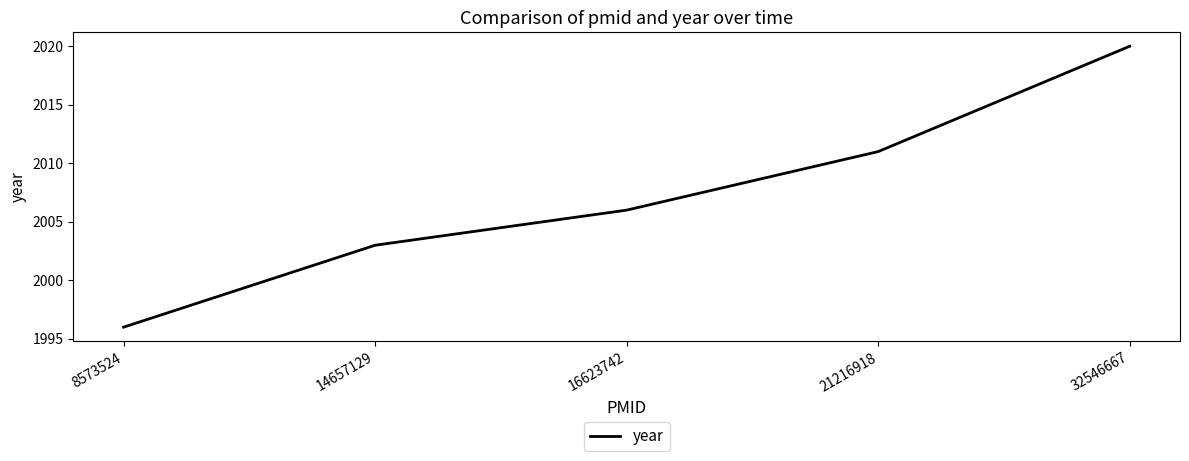

Which category has the highest value across all series?

32546667